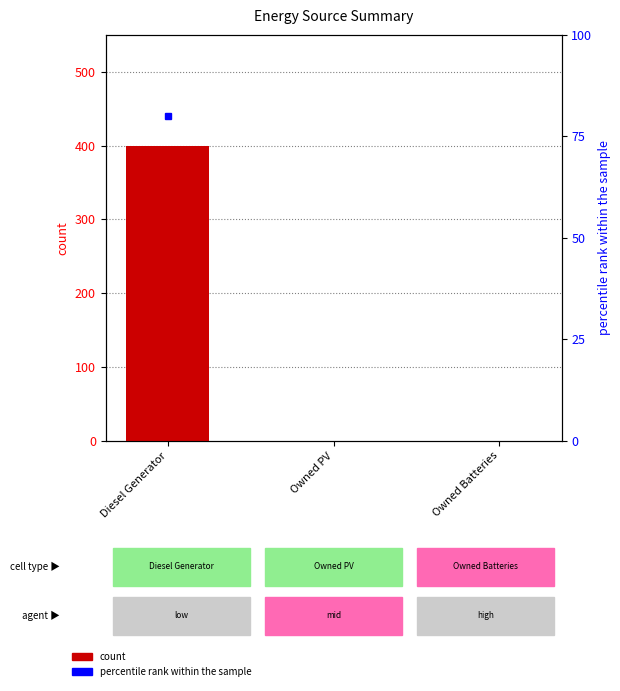

What is the difference between the values at Diesel Generator and Owned PV?

400